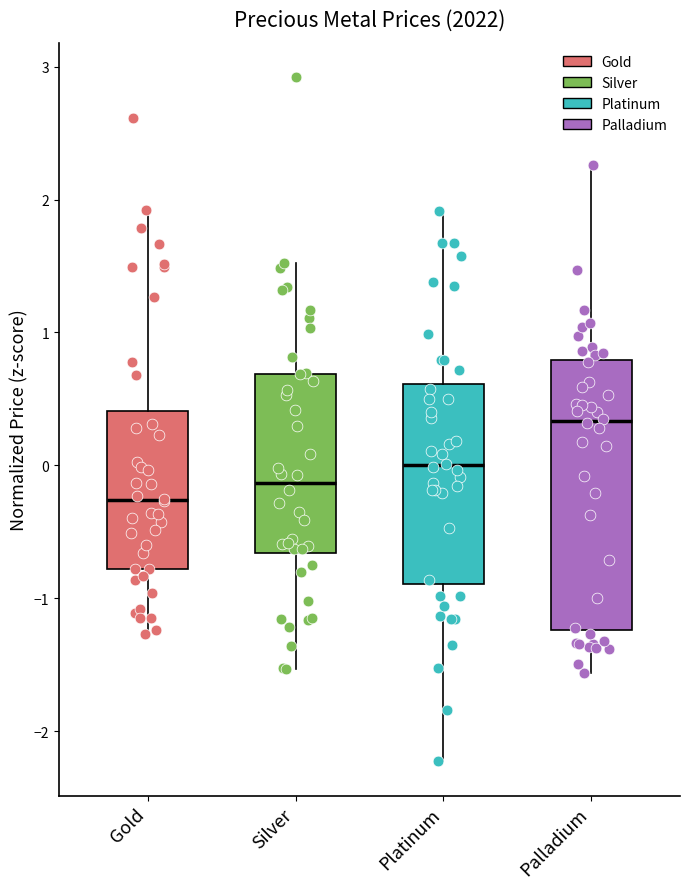

Which box has the highest median line?

Palladium